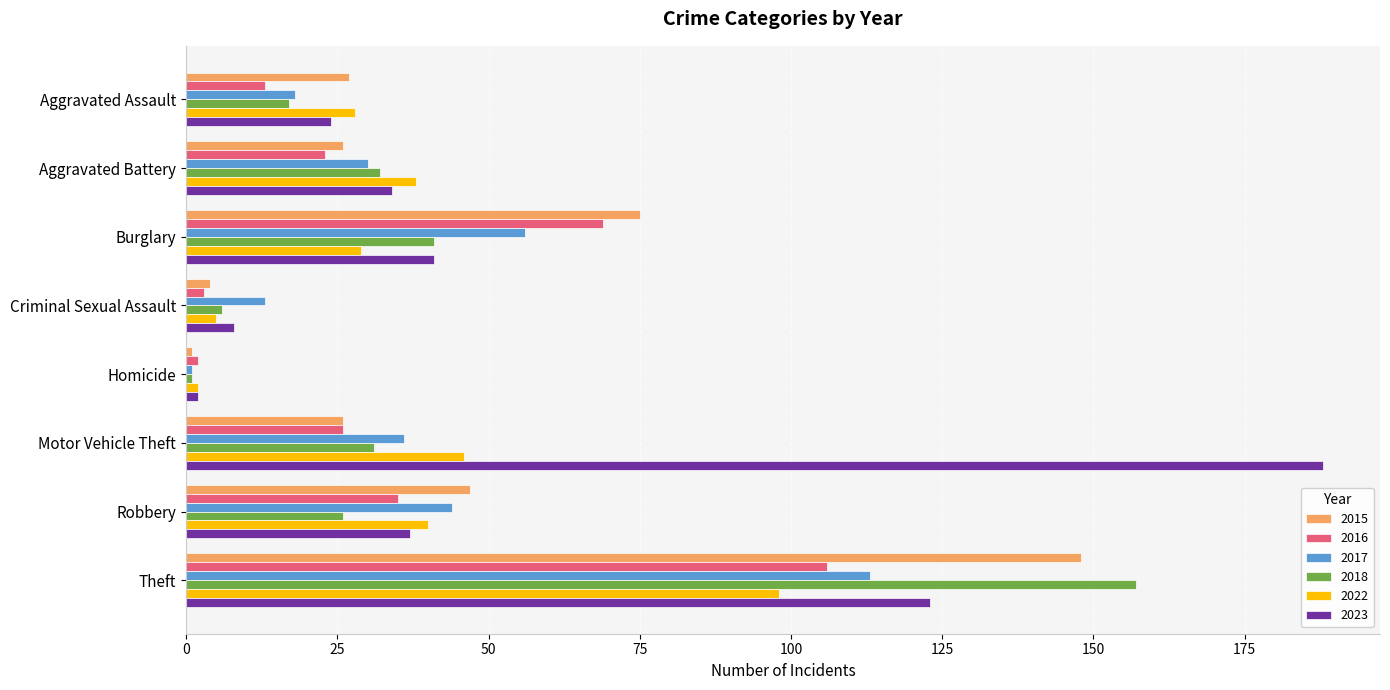

List the series in order of their peak value, lowest first.

2022, 2016, 2017, 2015, 2018, 2023